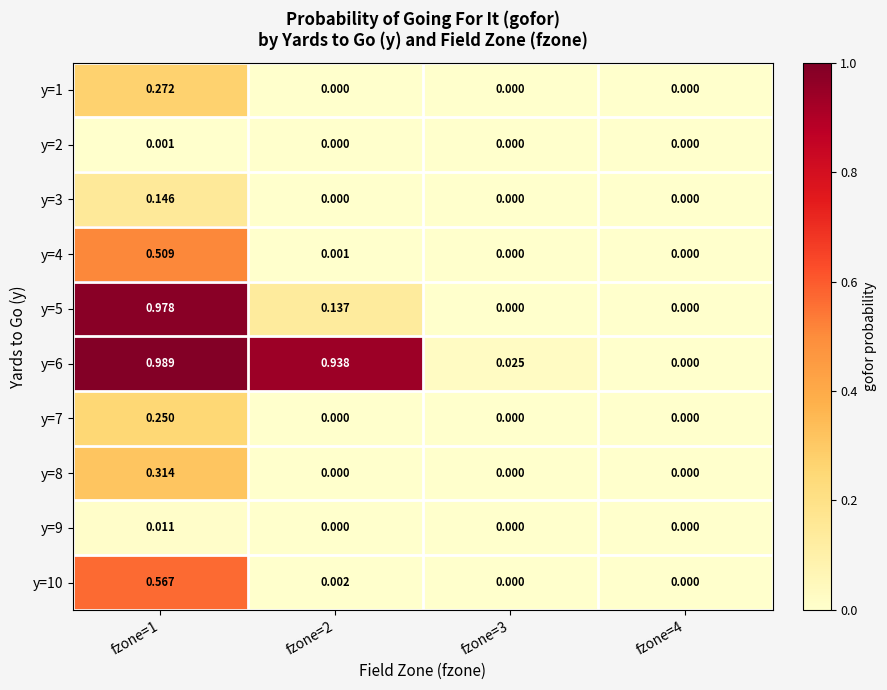

Is the value of y=10 at fzone=2 greater than the value of y=2 at fzone=3?

Yes